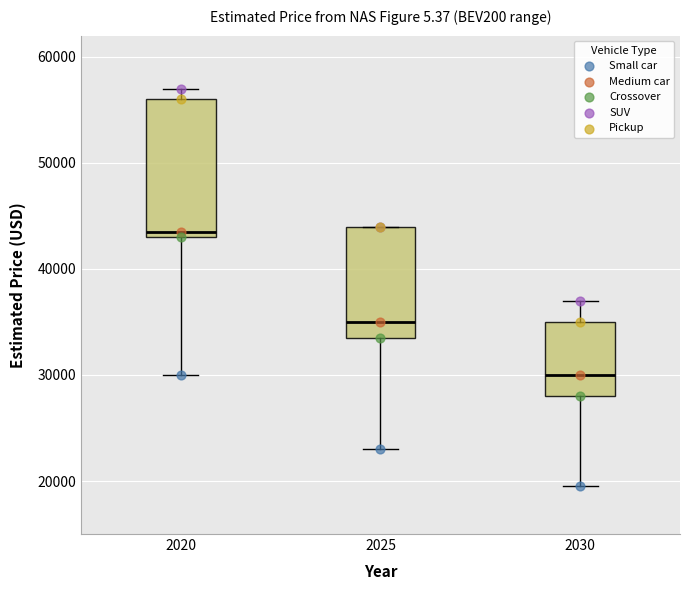

Which box's median line is the highest?

2020